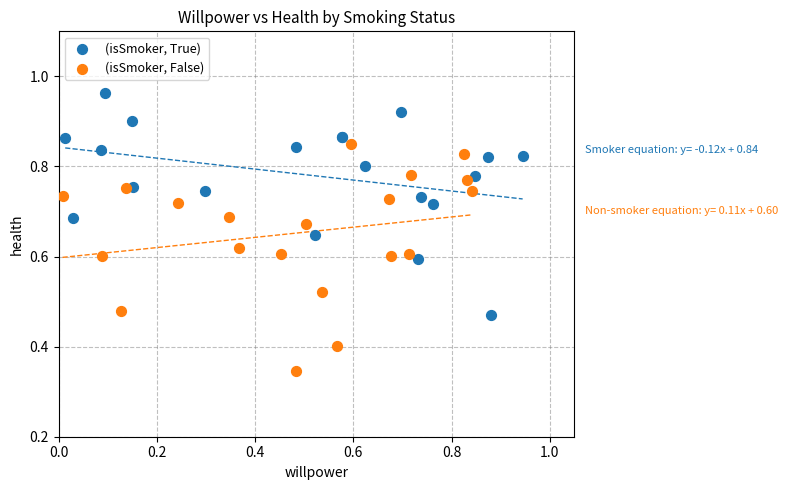

Which series reaches the minimum Y coordinate?

(isSmoker, False)